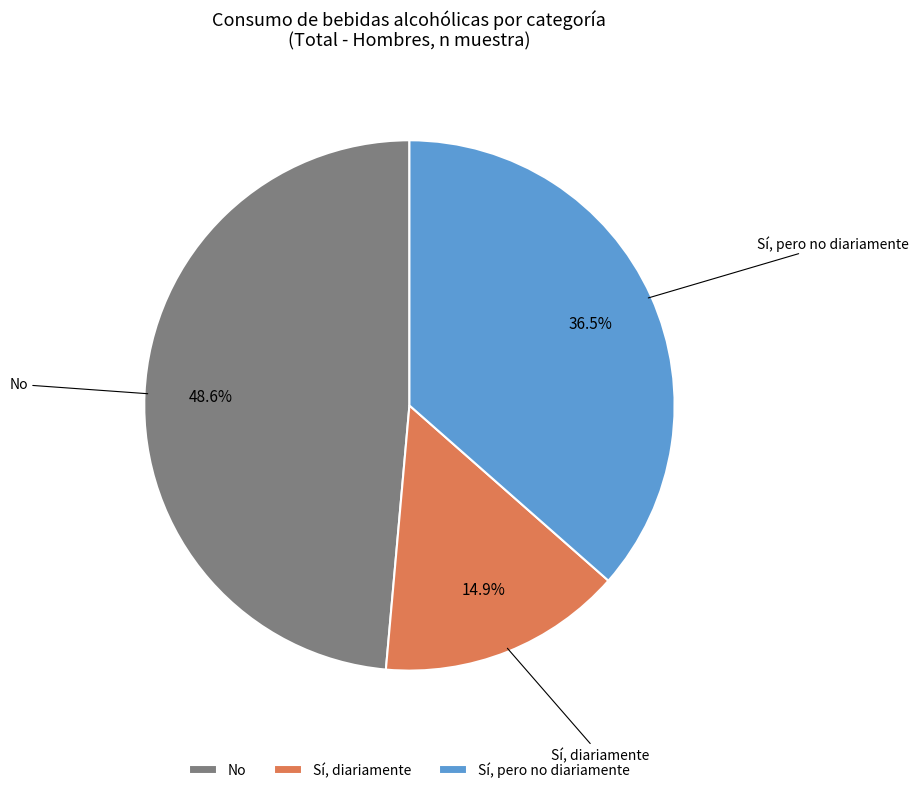

What percentage is NOT represented by No?

51.4%